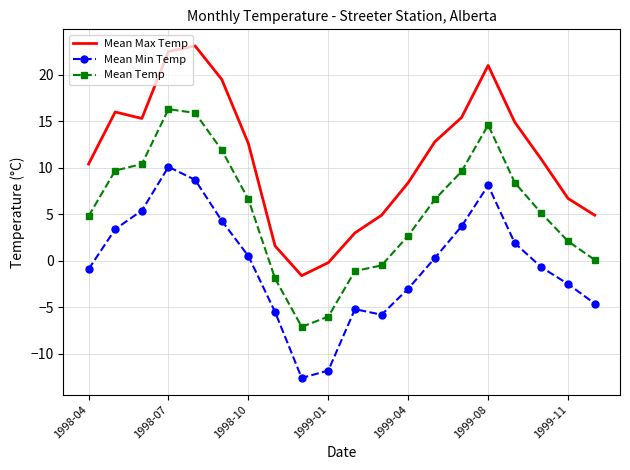

What is the maximum value for Mean Temp?

16.3